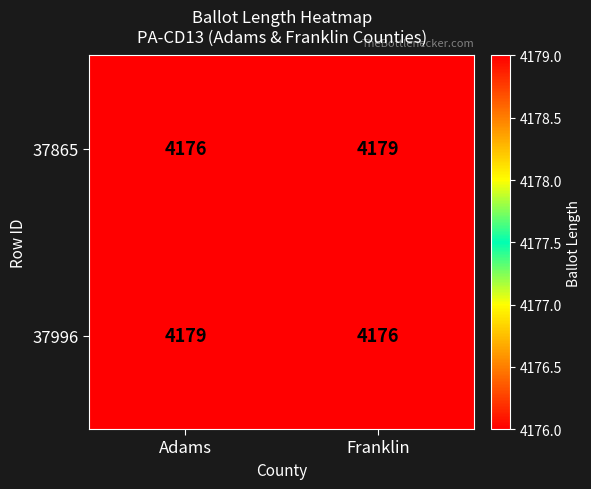

What is the total value across all series at Adams?

8355